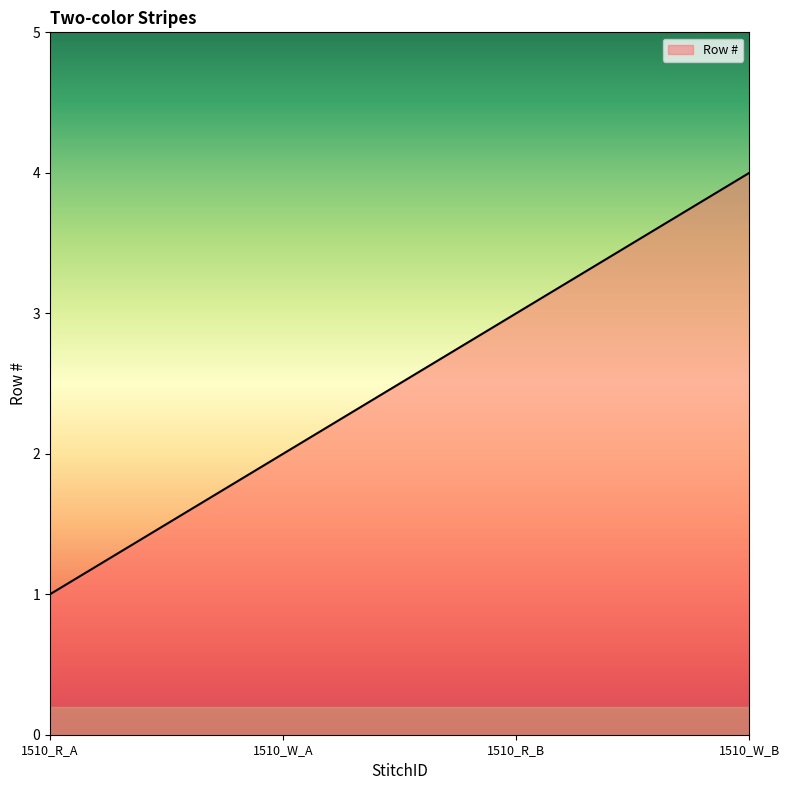

The value at 1510_W_A is 3. True or false?

False